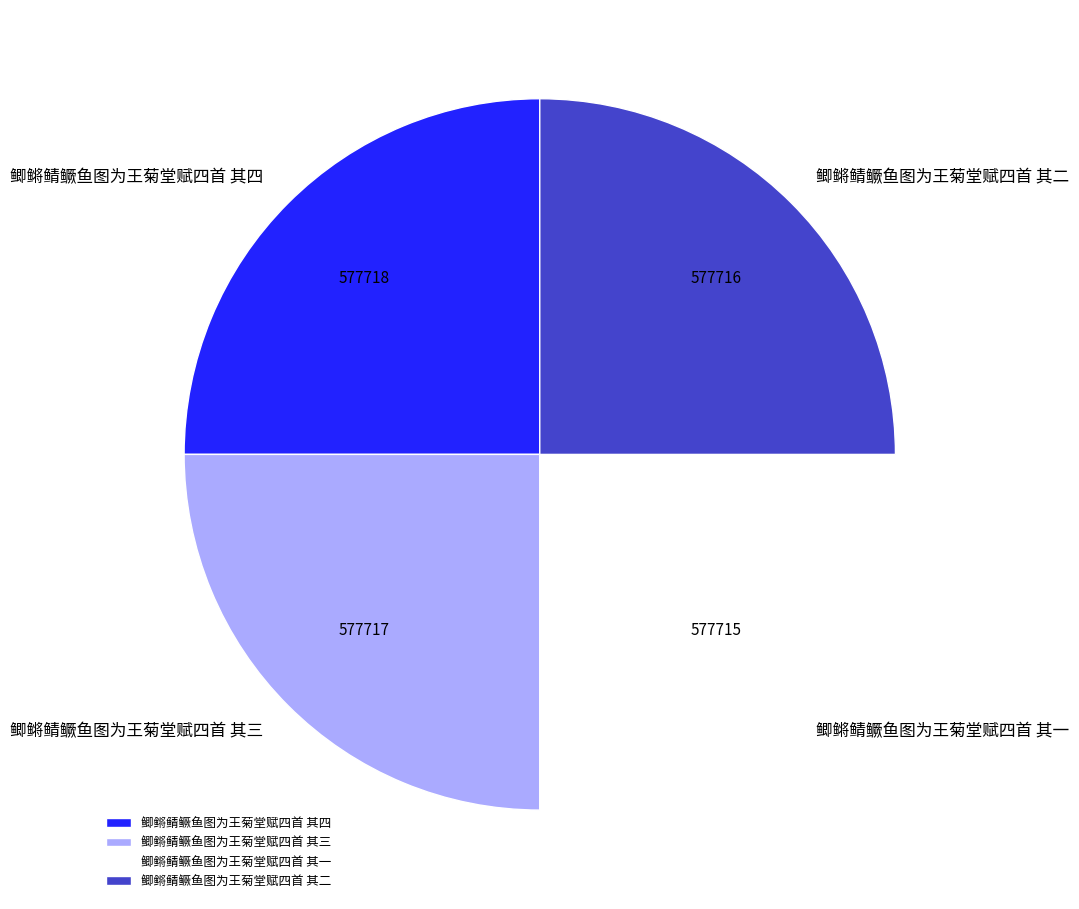

Is 鲫鳉鲭鳜鱼图为王菊堂赋四首 其三 the majority of the pie?

No